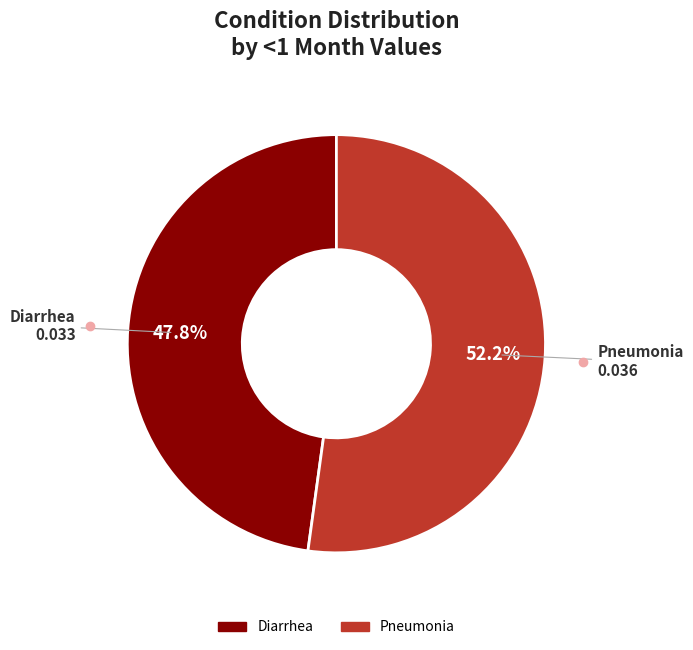

Which slice is the largest?

Pneumonia